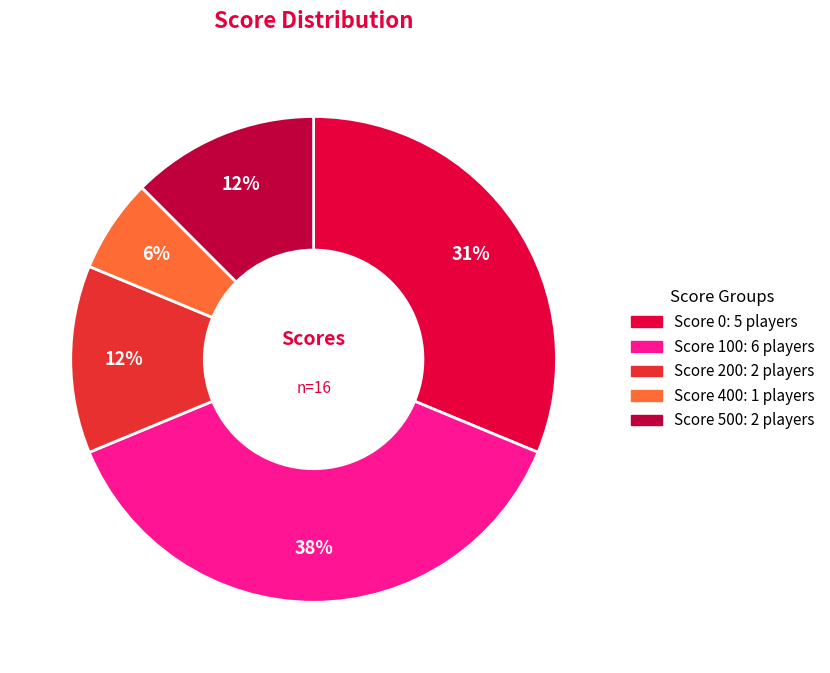

Is there a majority slice in this chart?

No